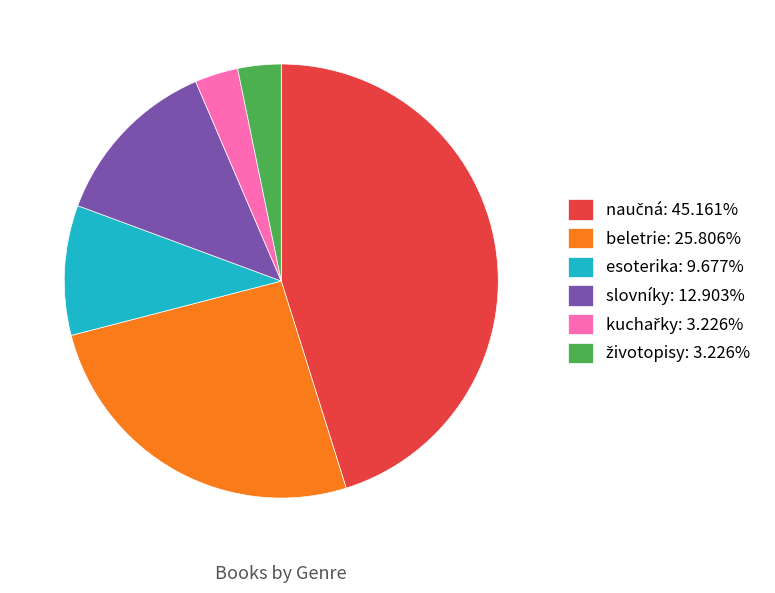

How many slices are in this pie chart?

6